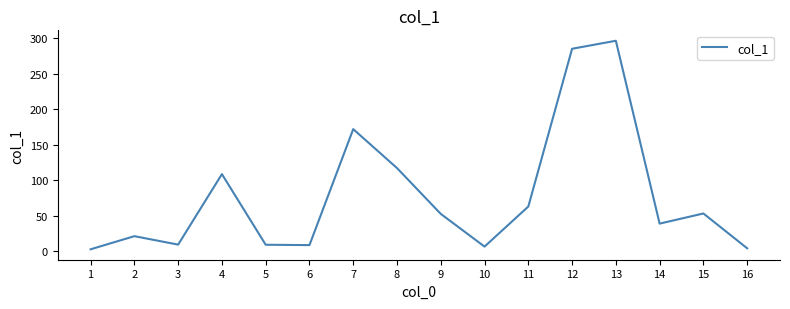

Is it true that the value at 9 is 52.6?

True